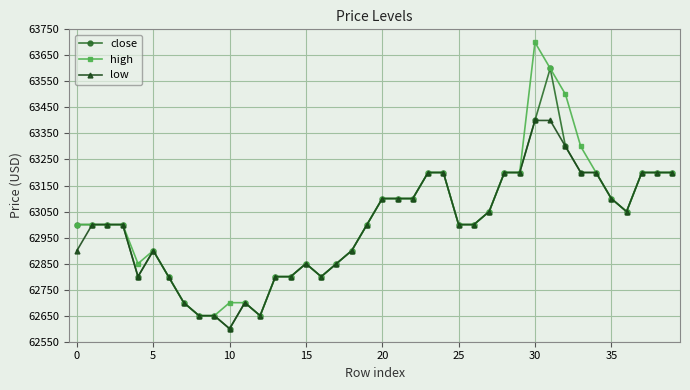

At how many categories does at least one series exceed 63342?

3